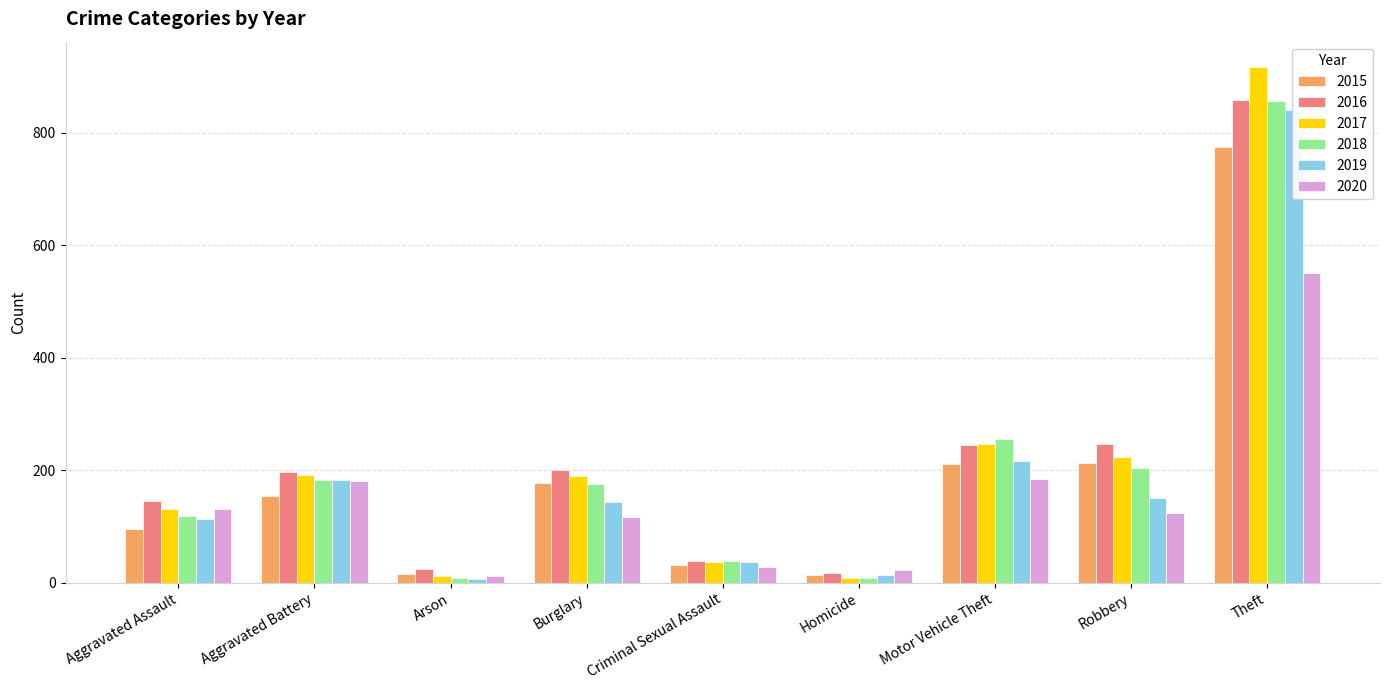

What is the smallest value displayed?

6